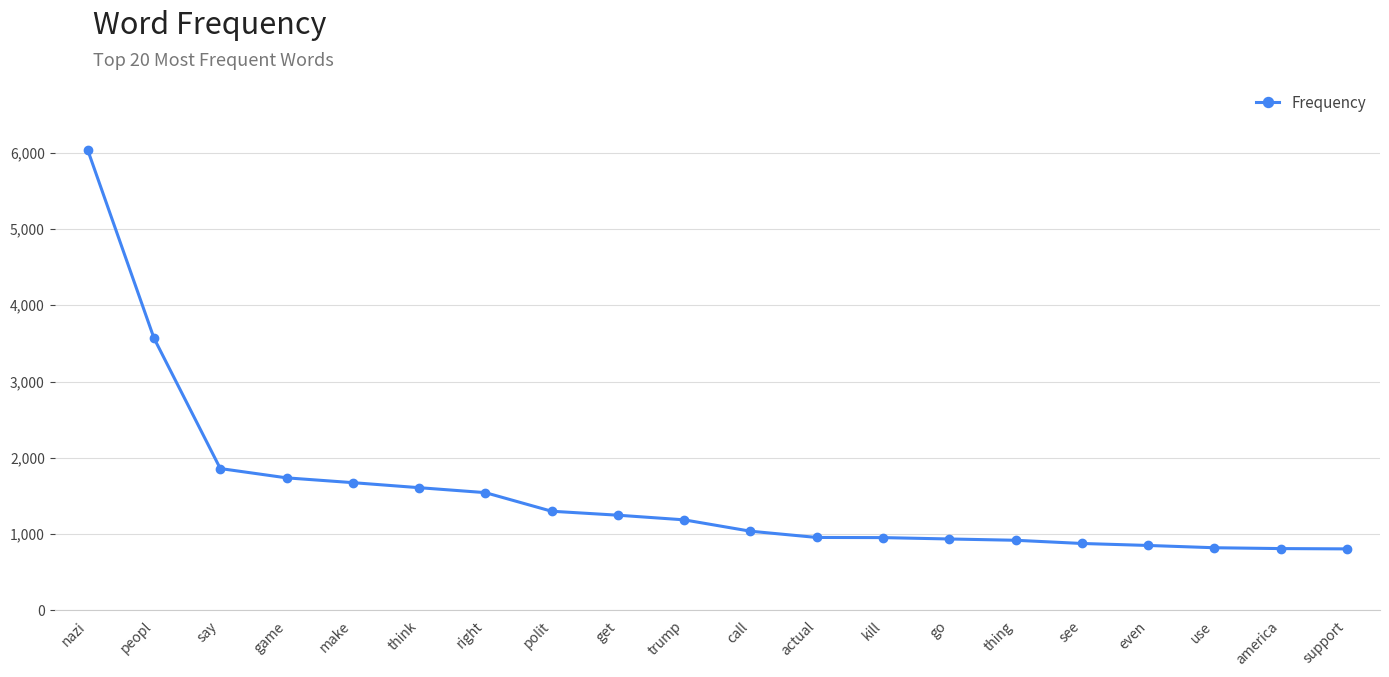

Does the chart display data point markers on the line(s)?

Yes